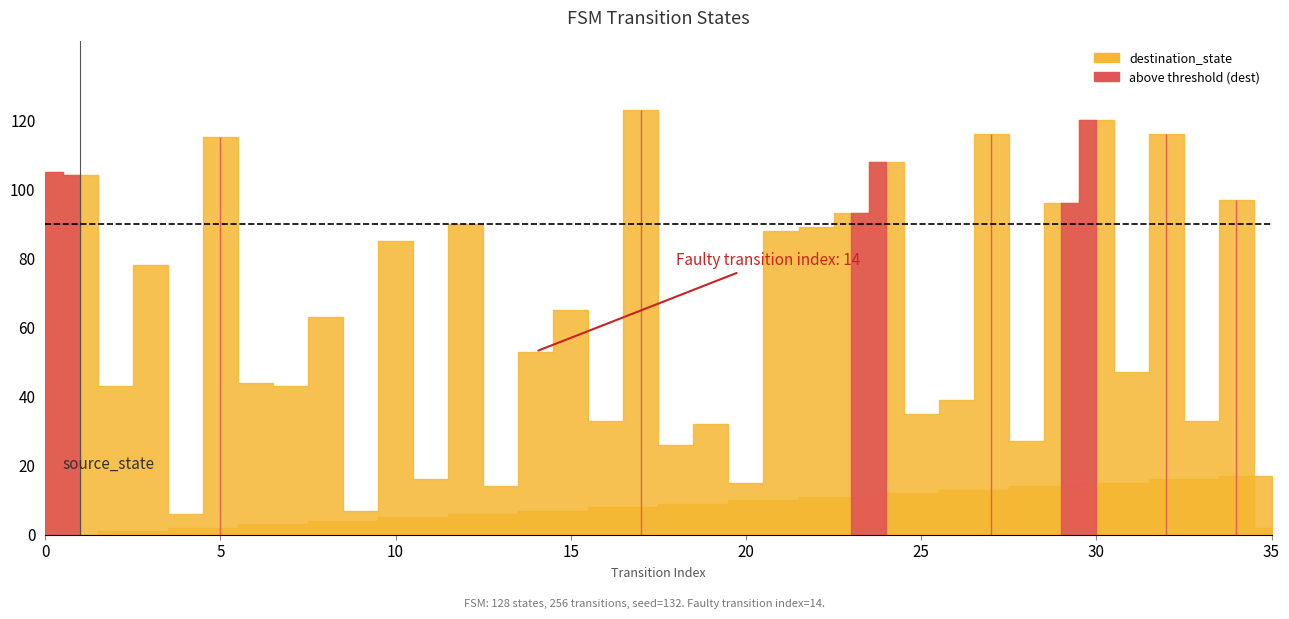

At how many categories does at least one series exceed 108?

5